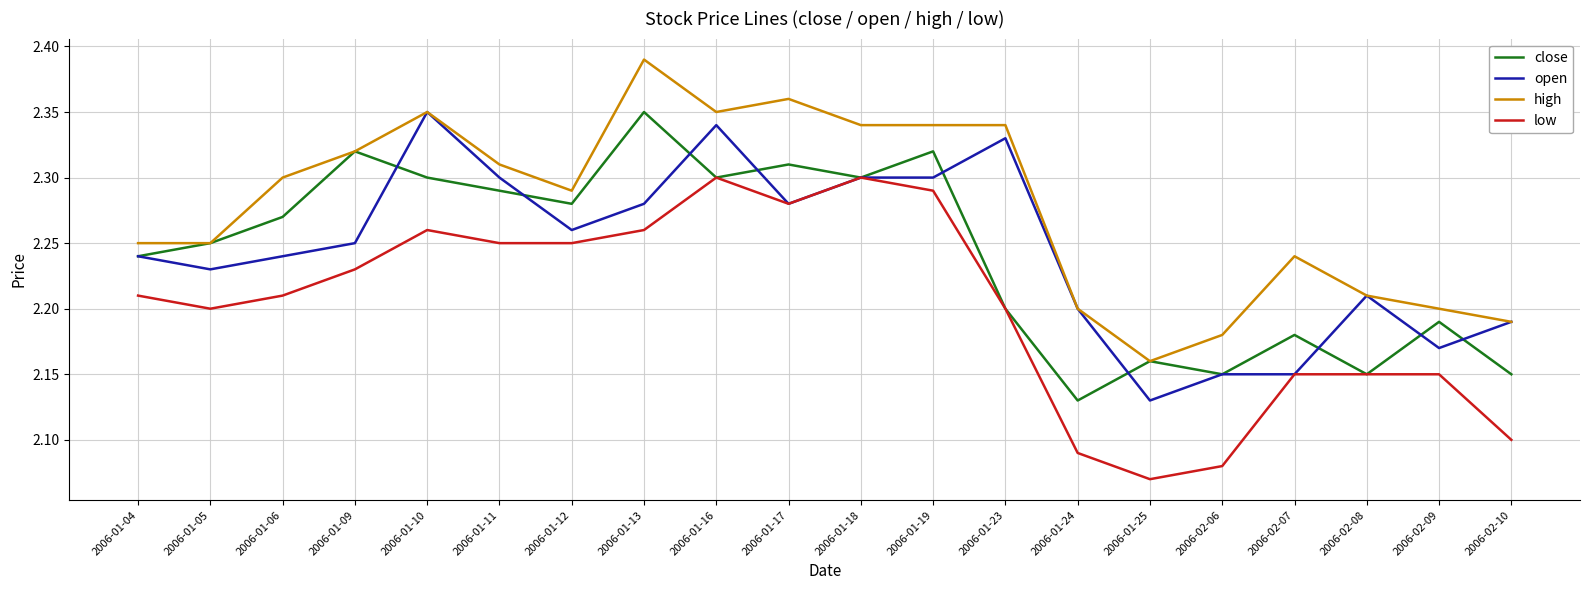

Between 2006-02-06 and 2006-02-10, which series saw the biggest shift?

open